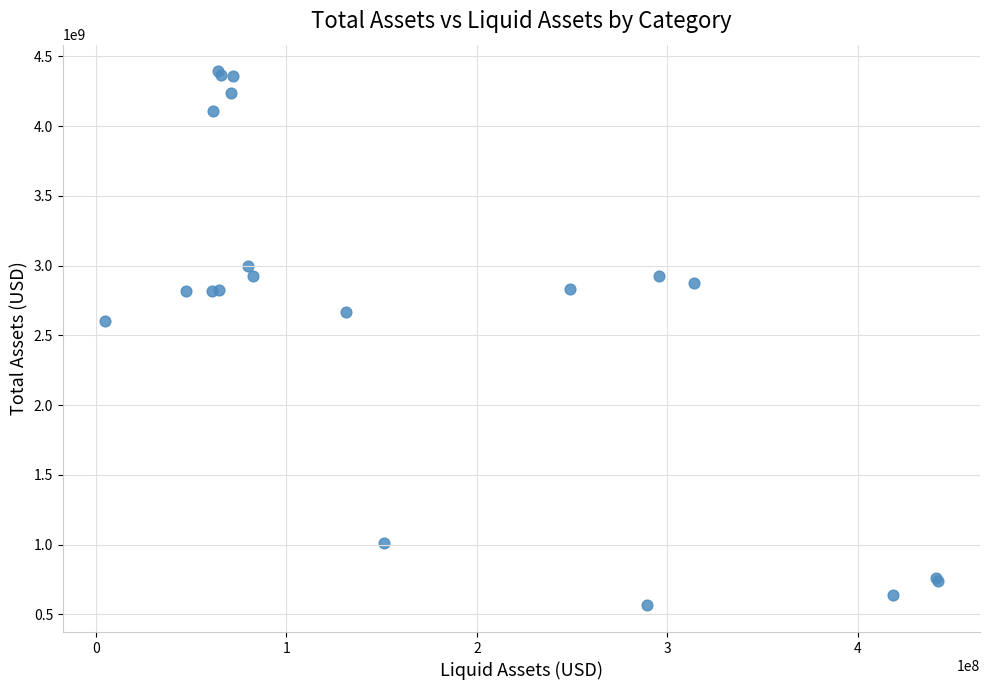

What Y value in the scatter plot is closest to 2478196500?

2604408000